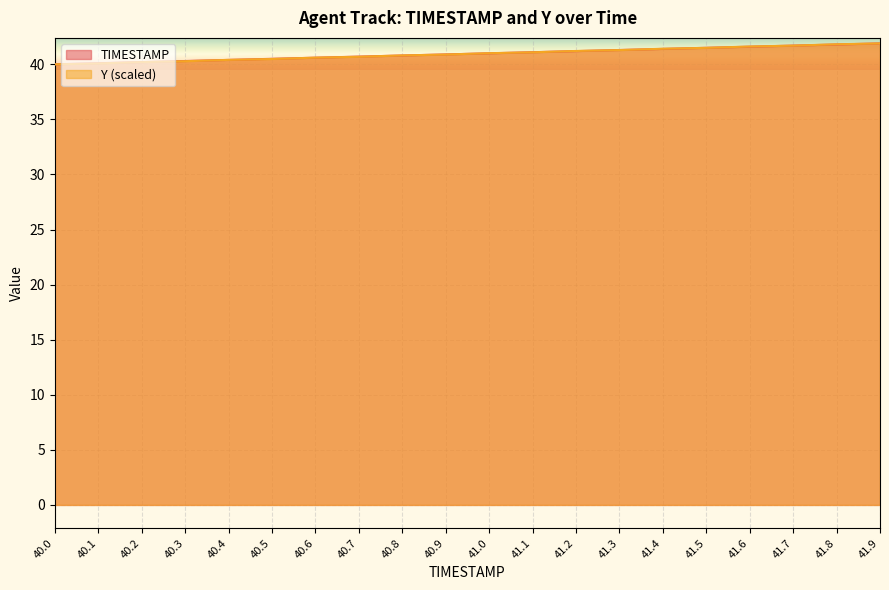

True or false: Y has more than 2 interior local peaks.

False